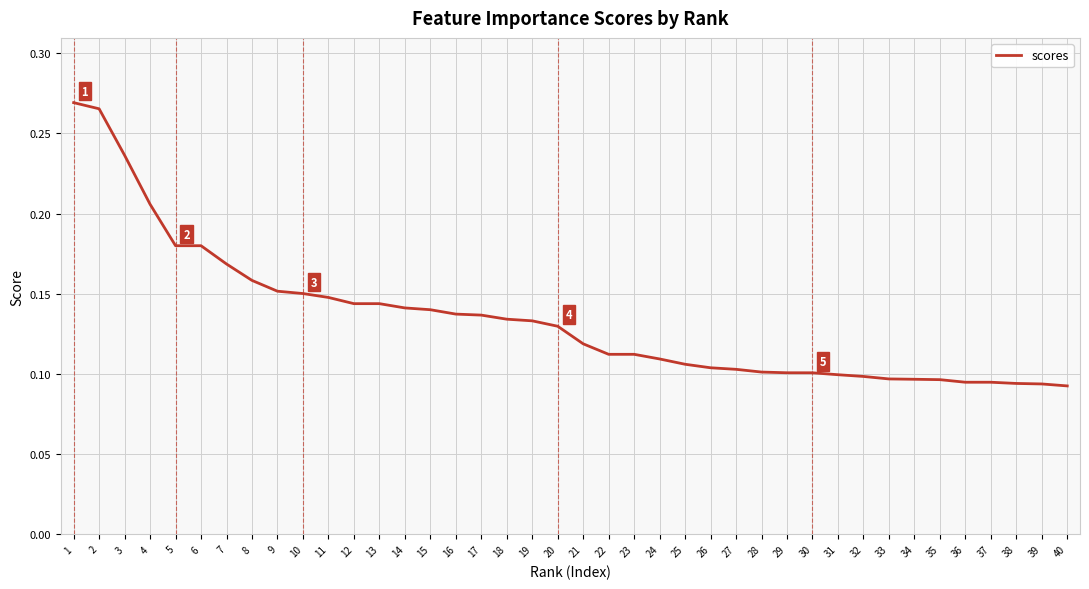

Which has a higher value, 12 or 34?

12